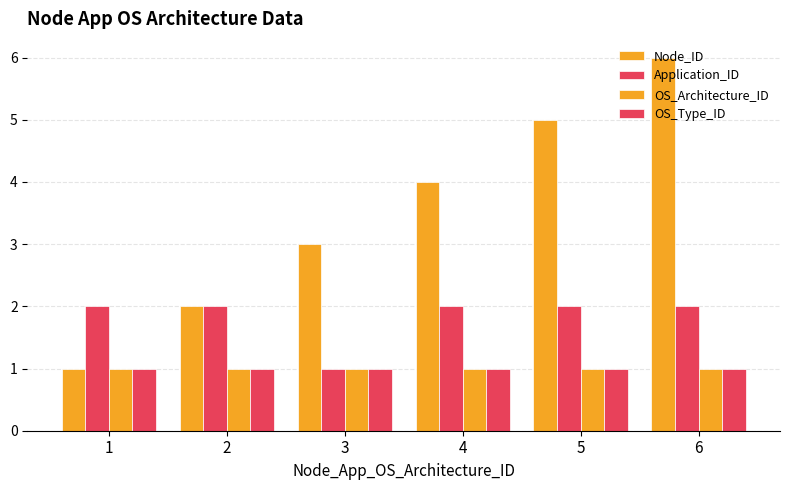

Where is Application_ID nearest to the value 1?

3